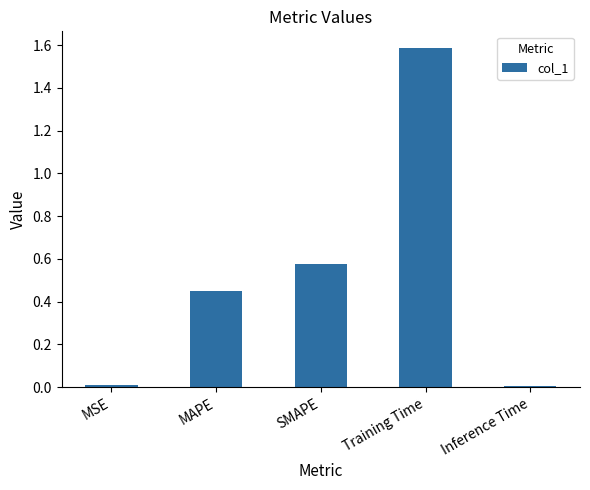

What is the label of the 2nd bar from the left?

MAPE